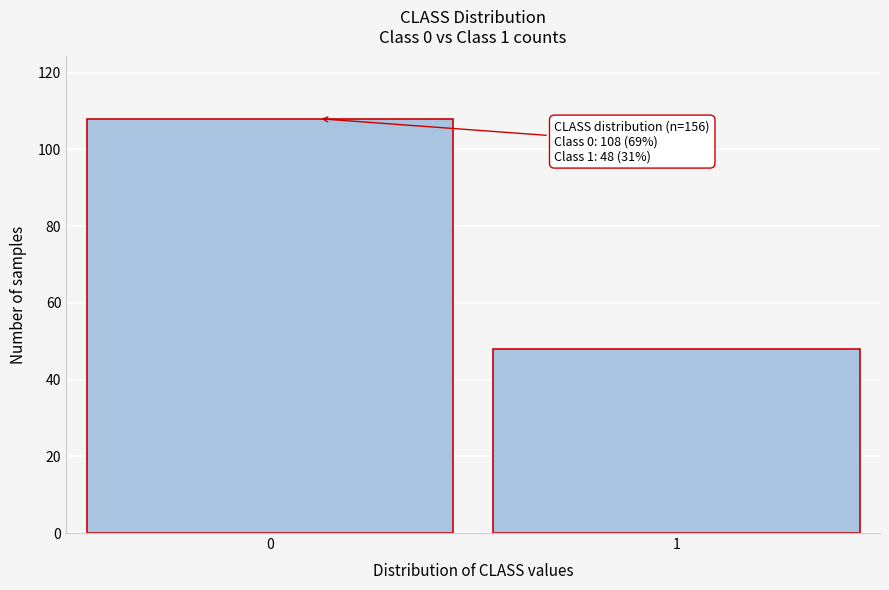

Reading right to left, extract all data points from this chart.

48	108